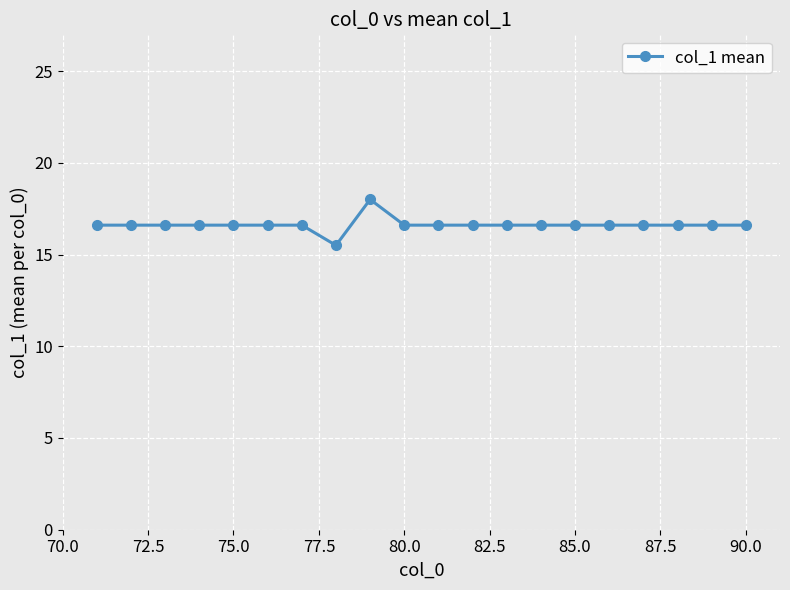

What is the value of the 17th point from the left?

16.6